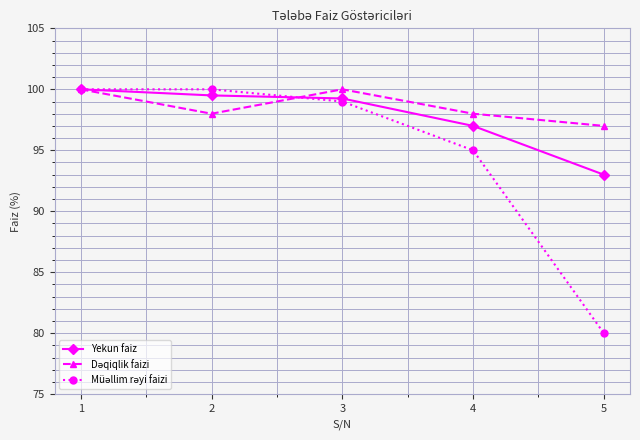

True or false: Yekun faiz has more than 1 interior local peaks.

False